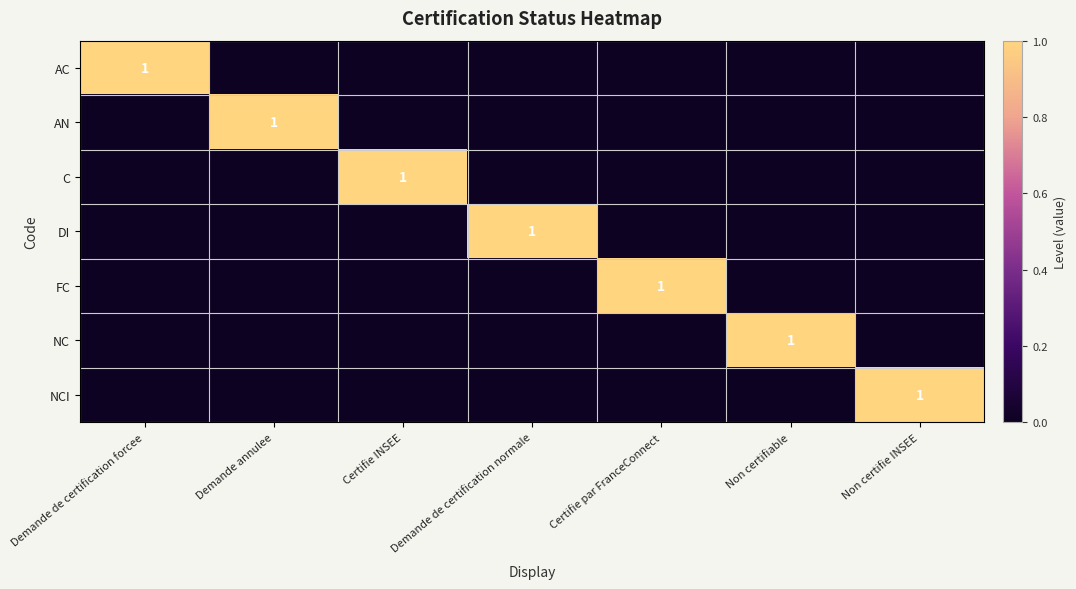

List the labels in order of C value, smallest first.

Demande de certification forcee, Demande annulee, Demande de certification normale, Certifie par FranceConnect, Non certifiable, Non certifie INSEE, Certifie INSEE